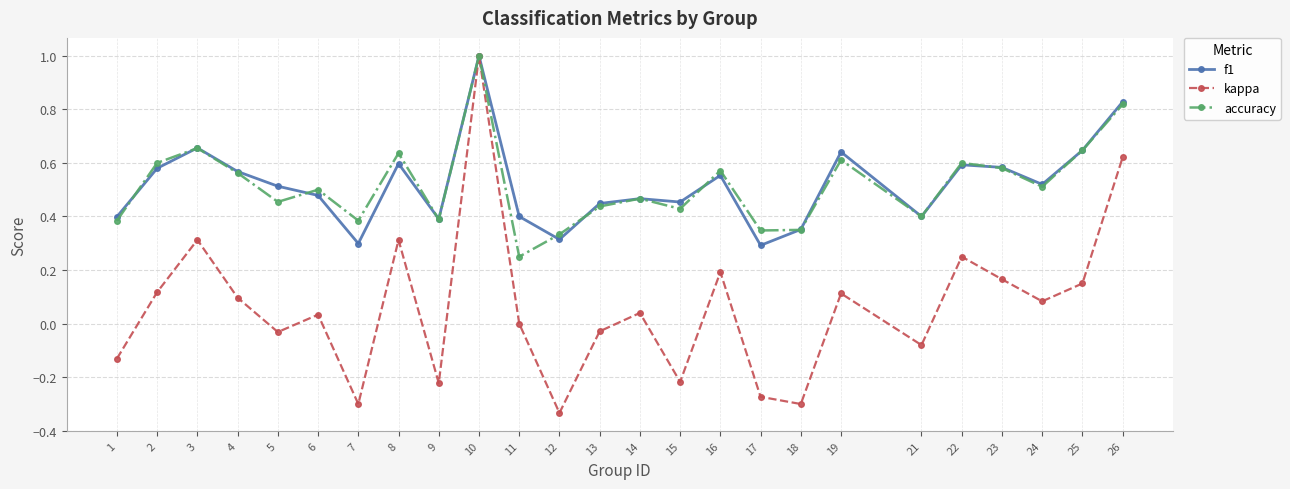

At which category is the sum across all series the highest?

10